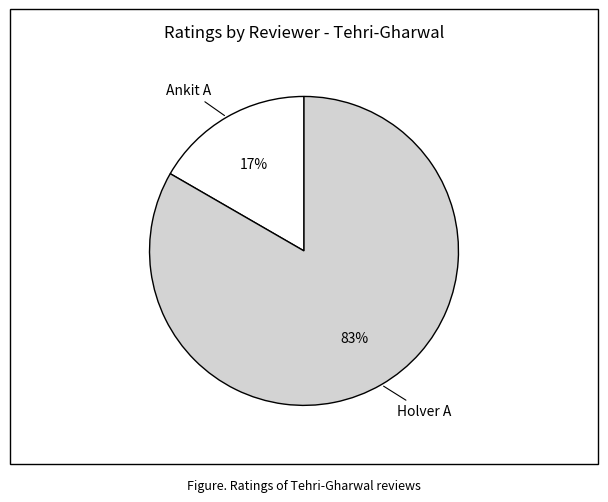

To the nearest percent, what is the average slice percentage?

50%